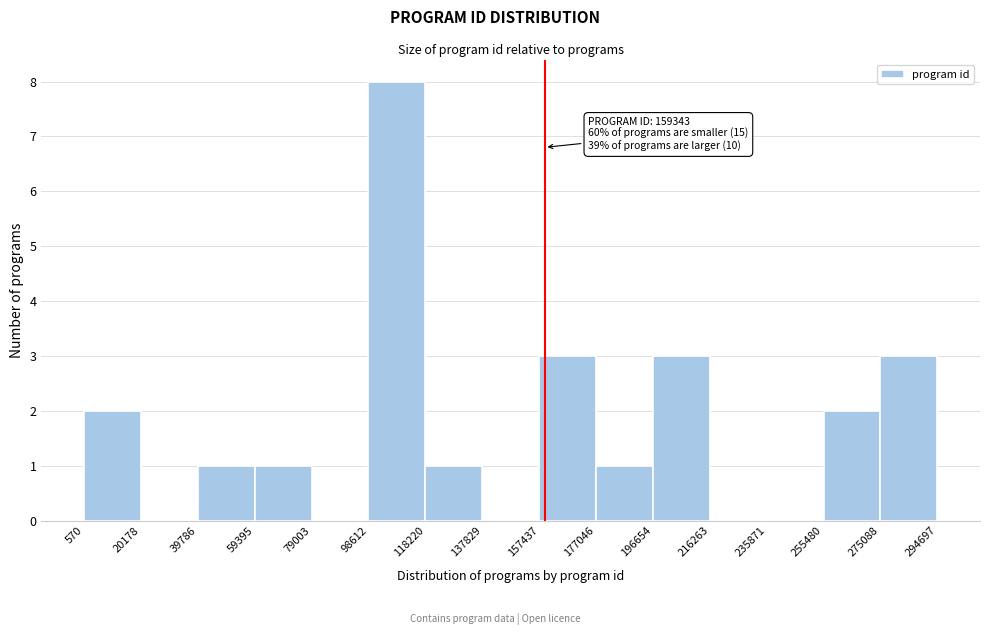

Over which range of the x-axis is the bar tallest?

98612 to 118220